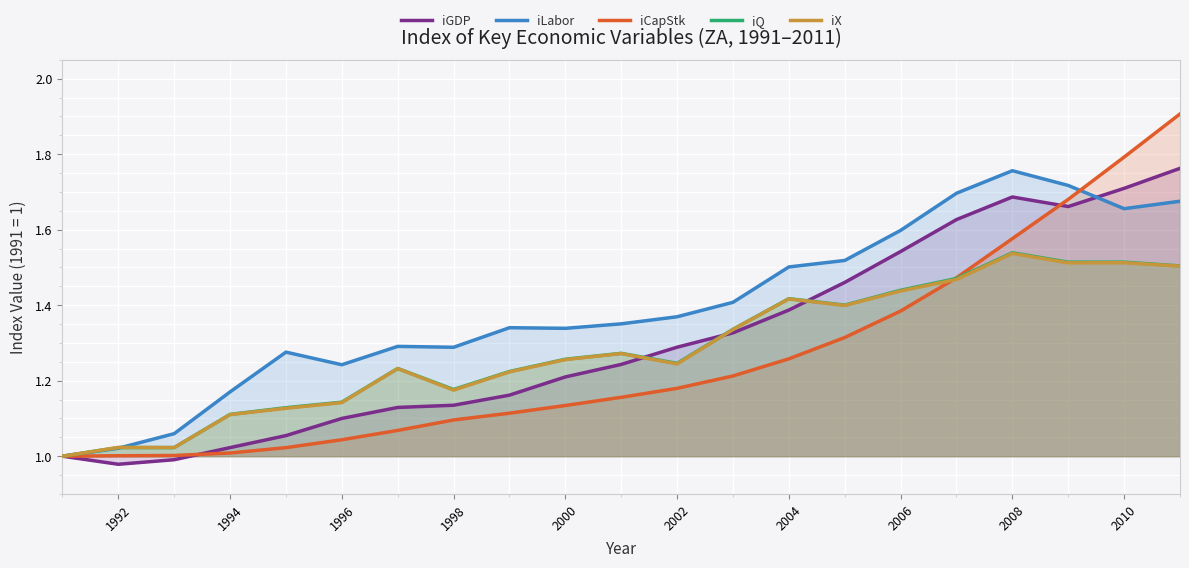

How many lines are shown in the chart?

5